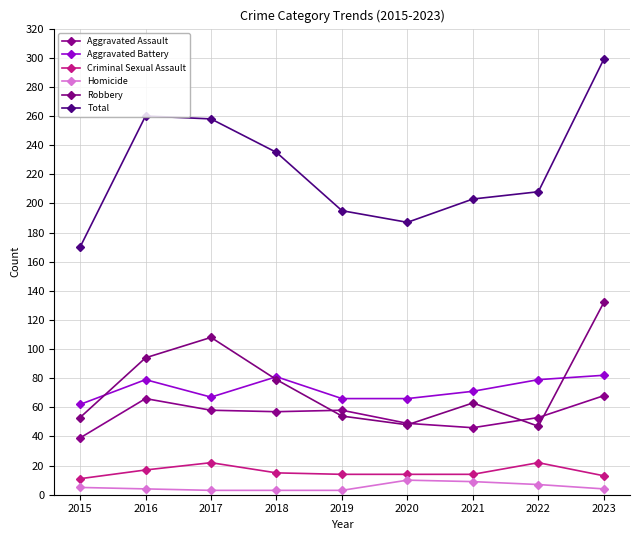

What is the smallest value displayed?

3